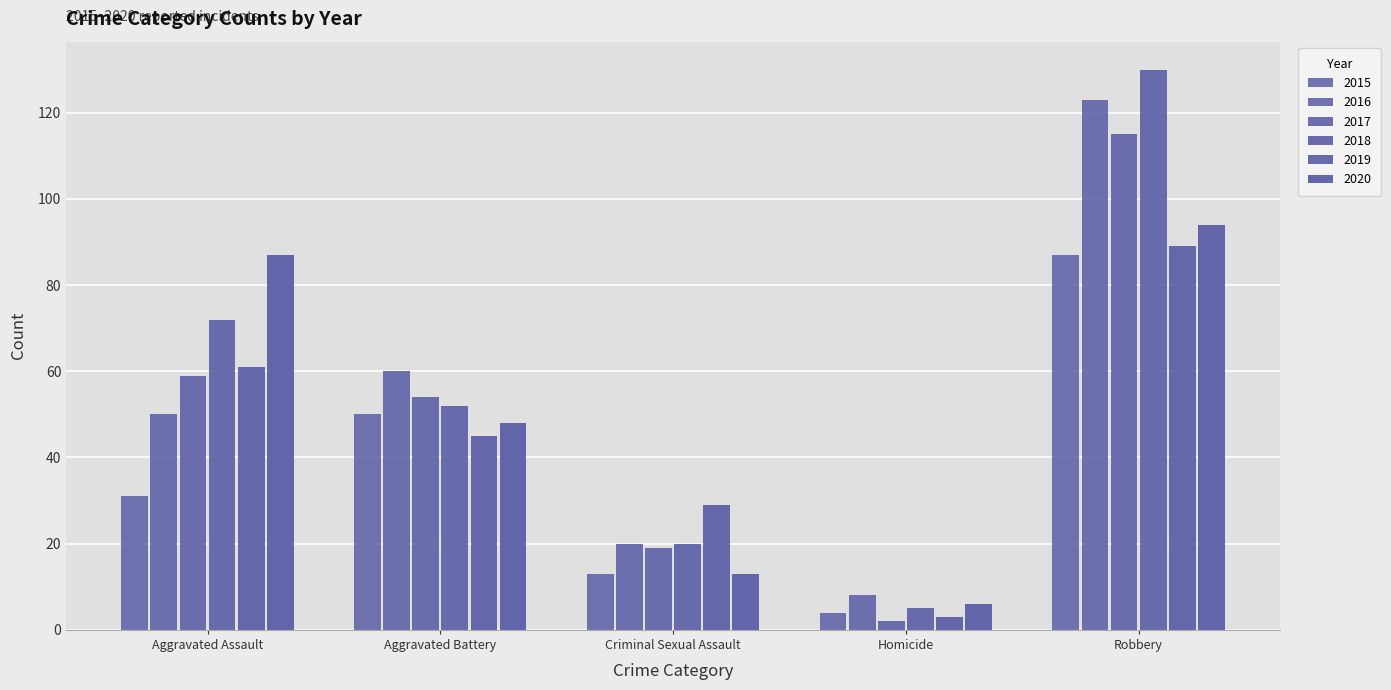

What is the average value of the 2017 series?

50